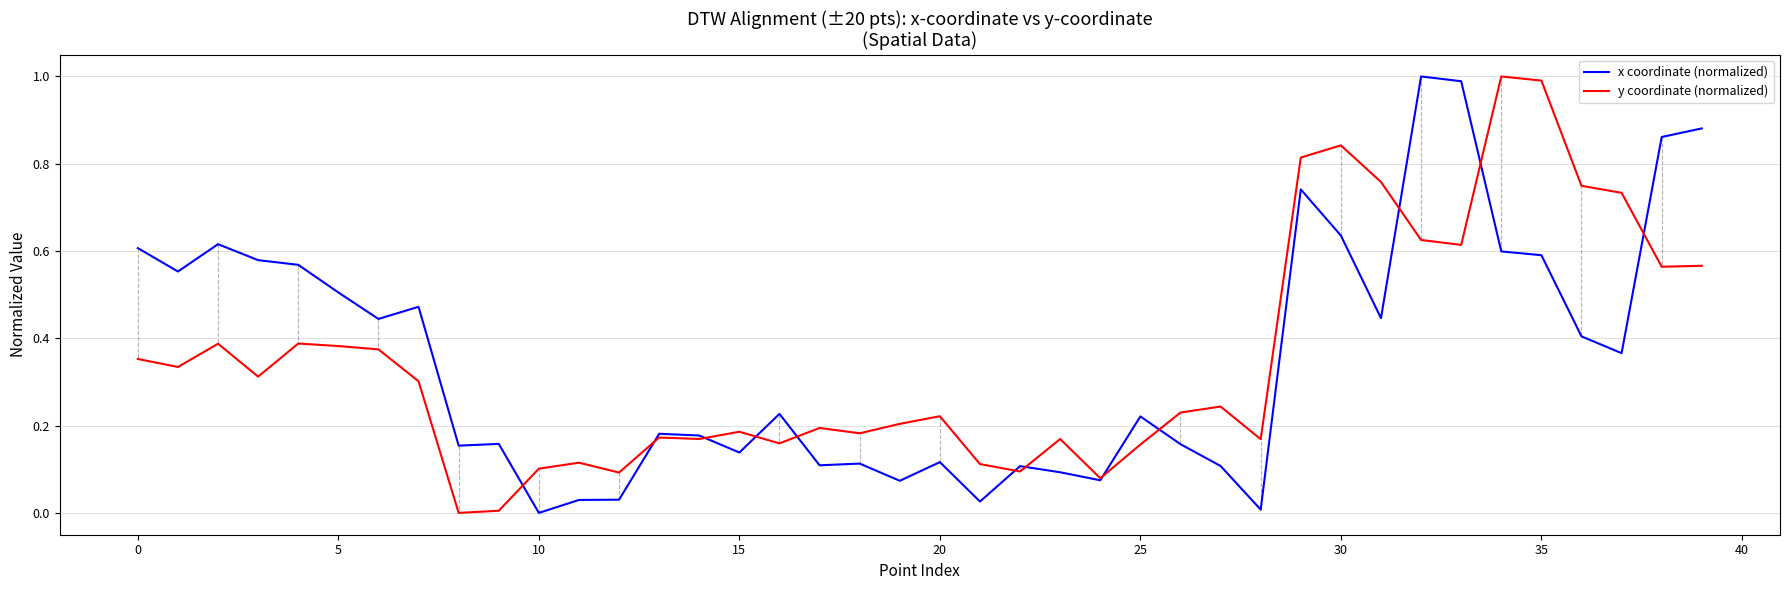

What is the maximum value shown in the chart?

1.0